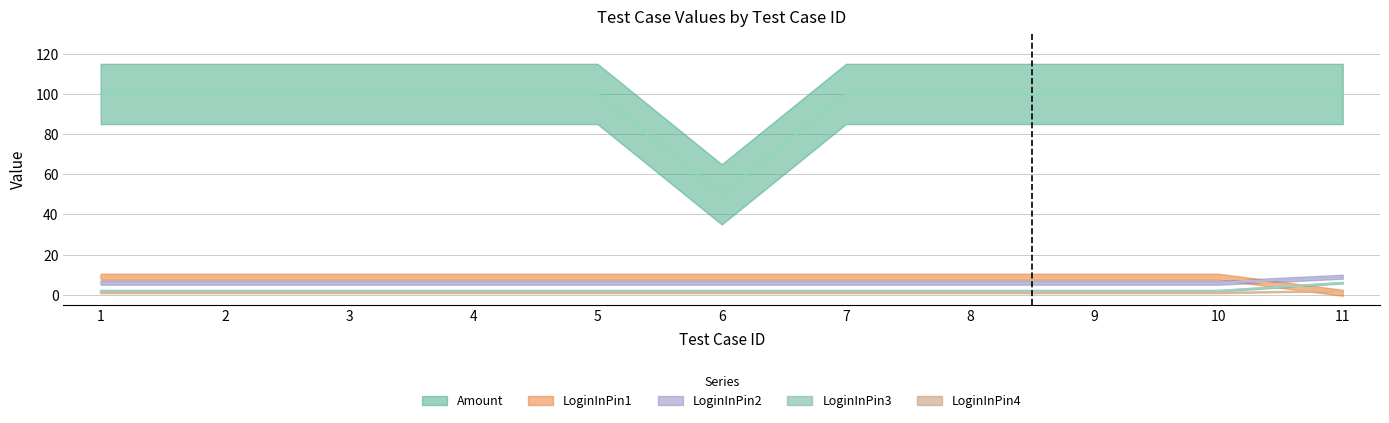

What is the maximum value for LoginInPin4?

2